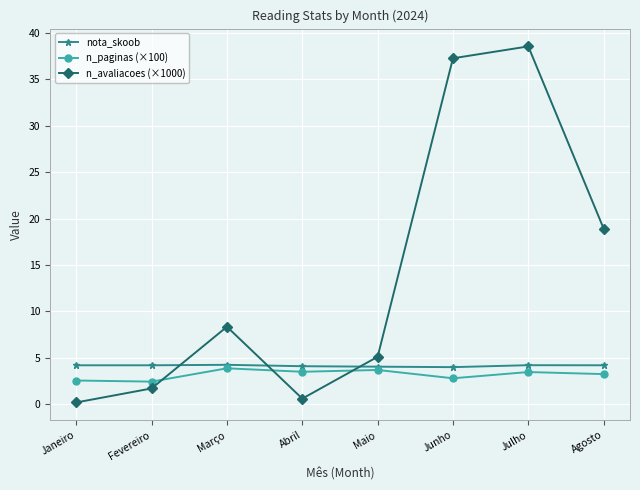

How many distinct data groups are displayed?

3